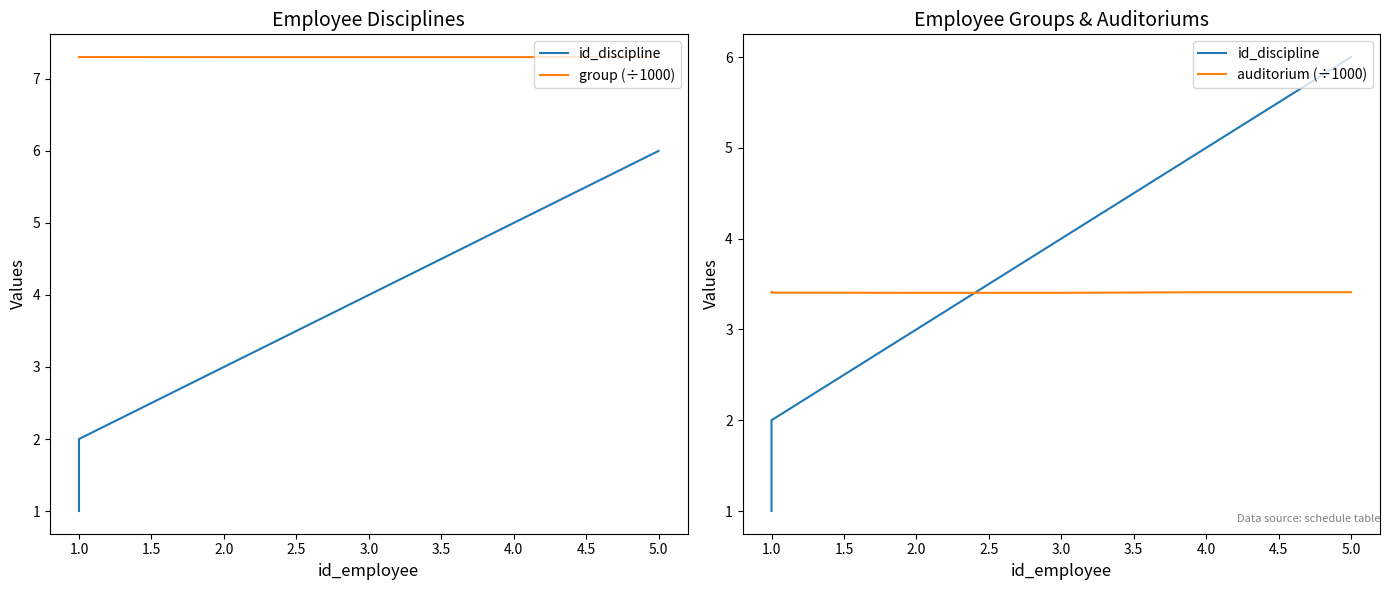

True or false: id_discipline and group (÷1000) intersect in this chart.

False